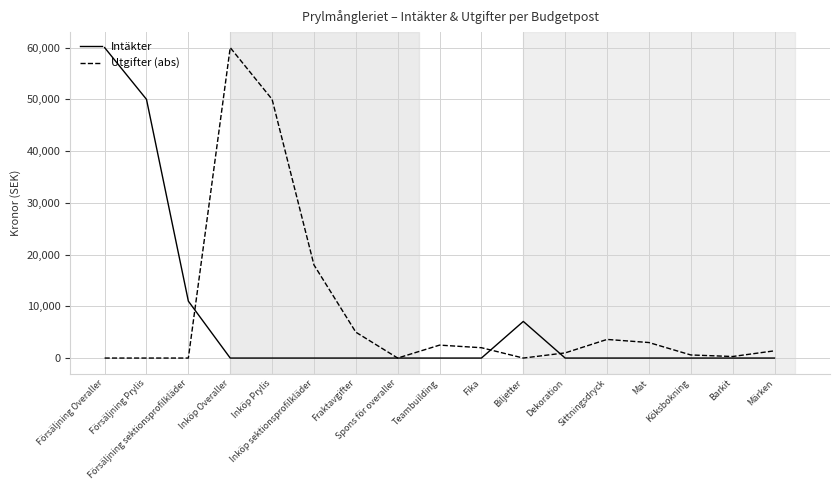

Where does the Utgifter (abs) series first go above 1400?

Inköp Overaller